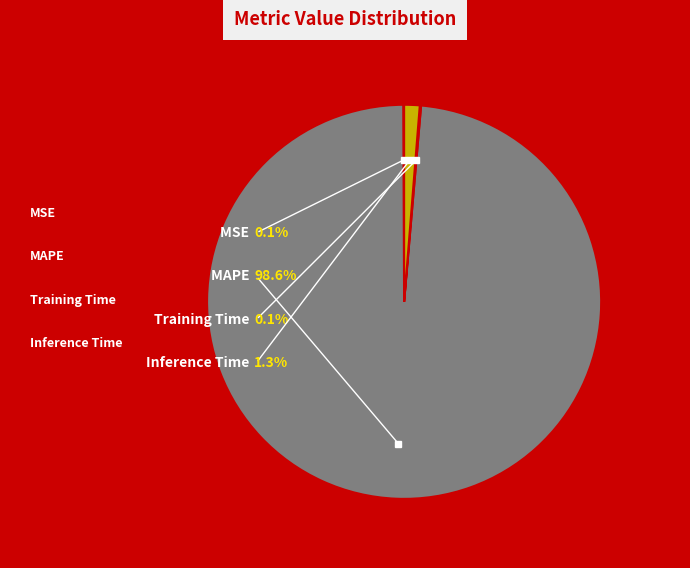

What is the majority slice?

MAPE